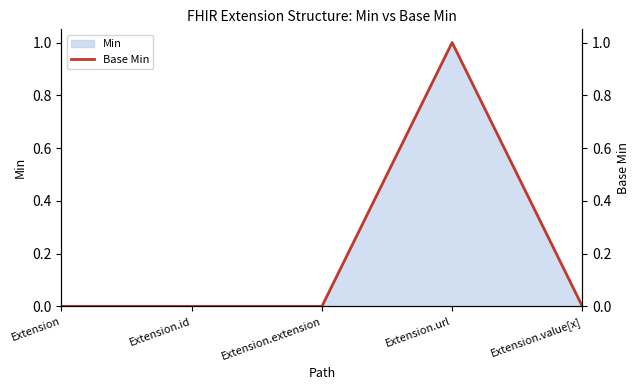

At which category does the chart reach its peak across all series?

Extension.url